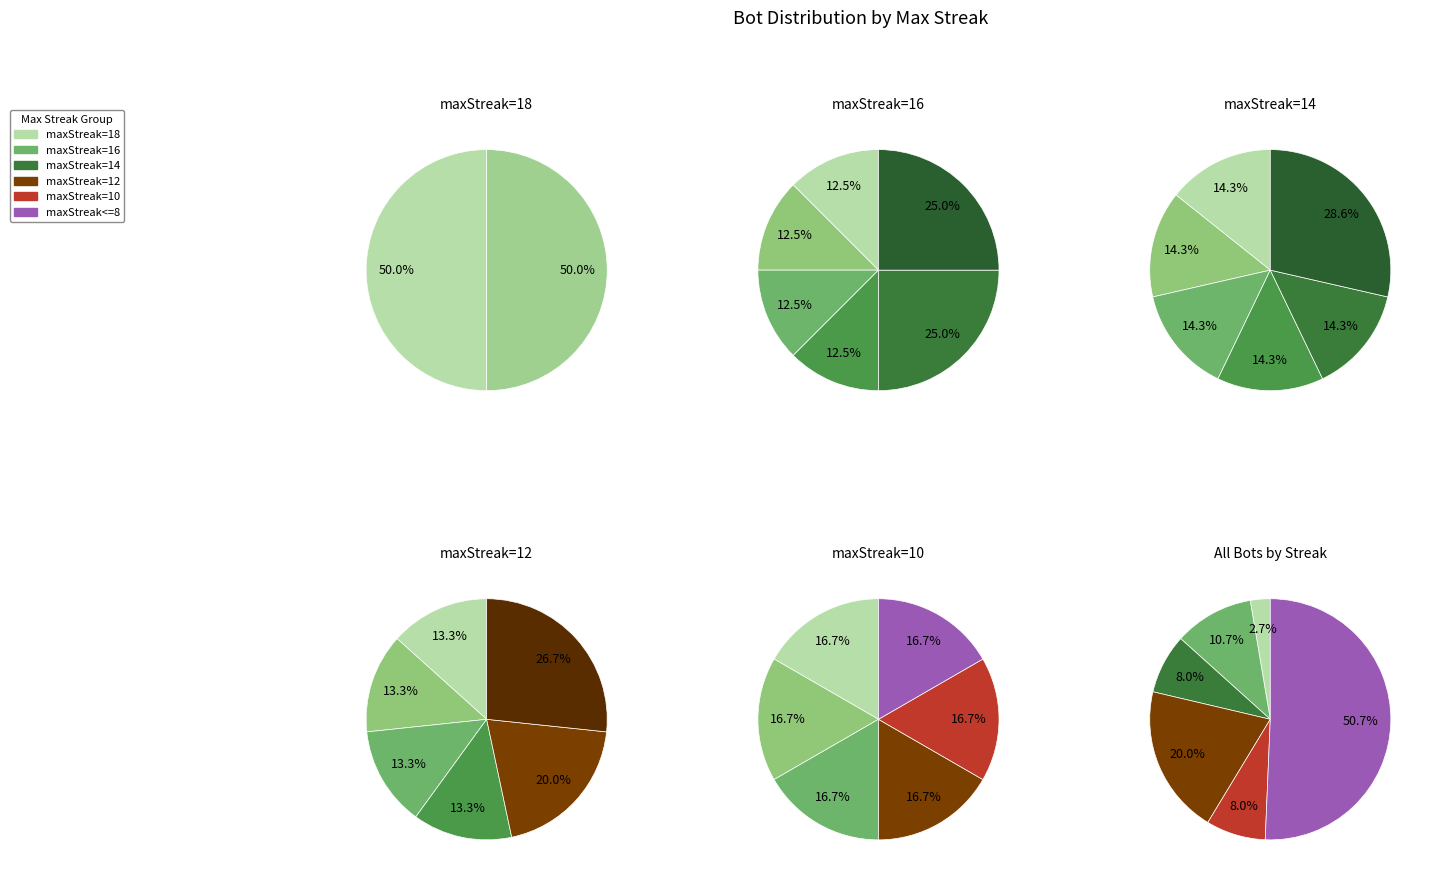

The maxStreak=14 slice represents 8% of the pie. True or false?

True